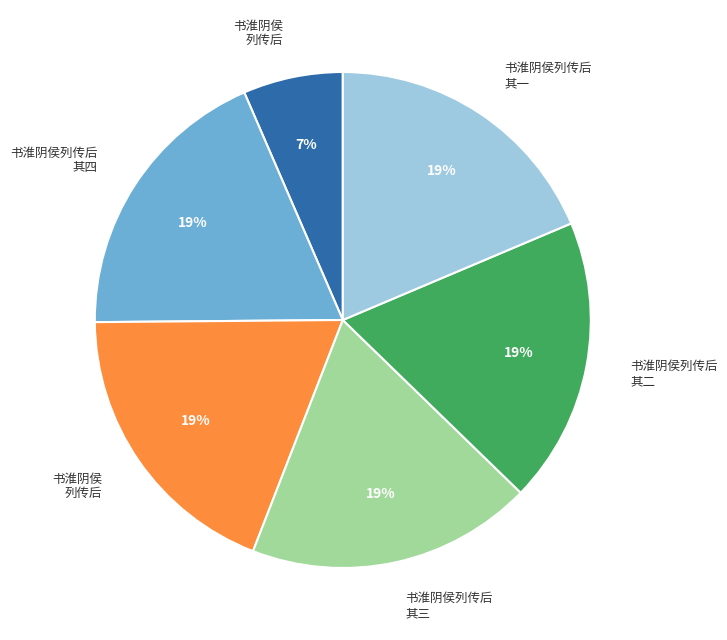

To the nearest percent, what is the average slice percentage?

17%